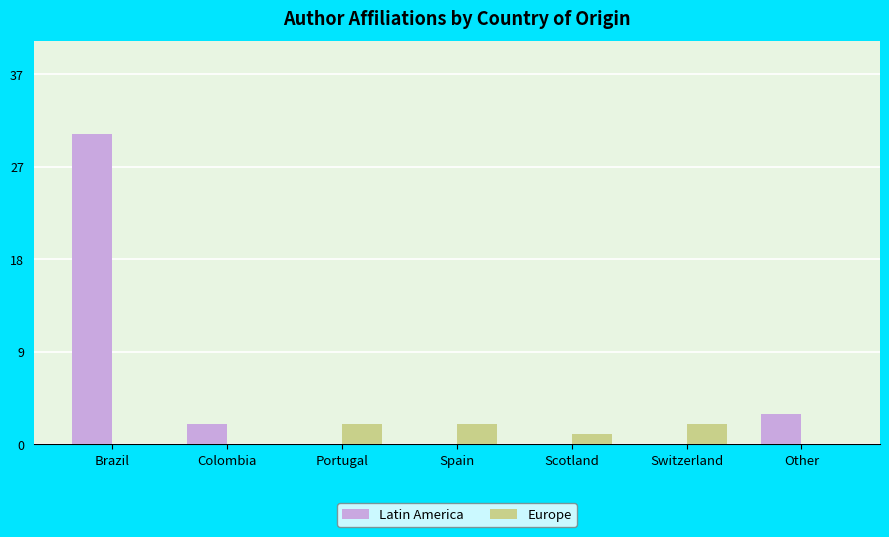

At which label does Latin America reach its minimum?

Portugal